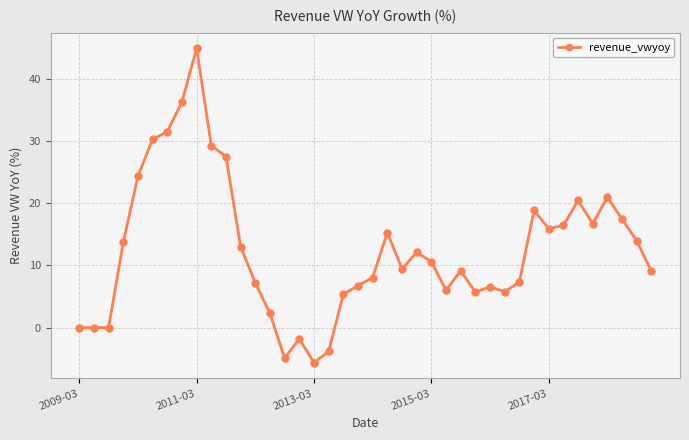

What is the difference between the maximum and minimum values?

50.5